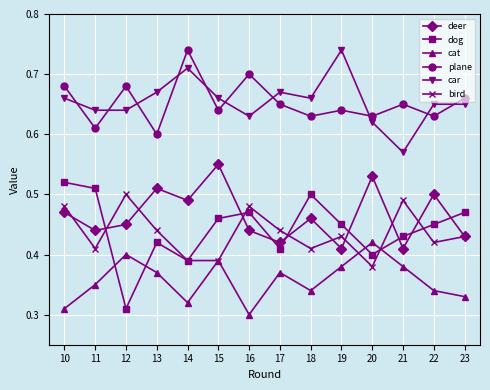

Between which two adjacent categories do car and plane first intersect?

10 and 11